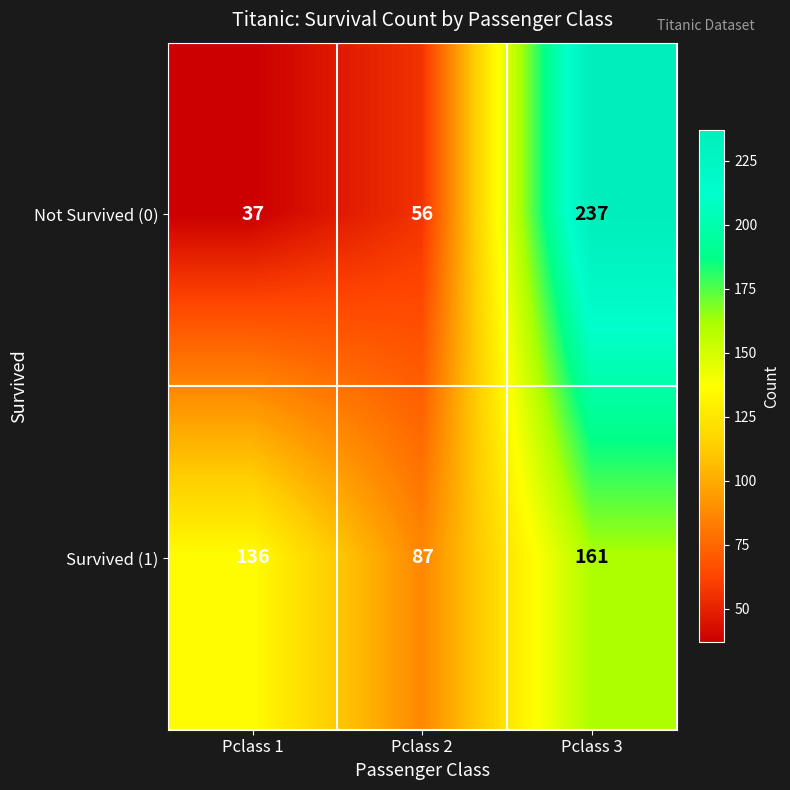

What is the greatest value displayed?

237